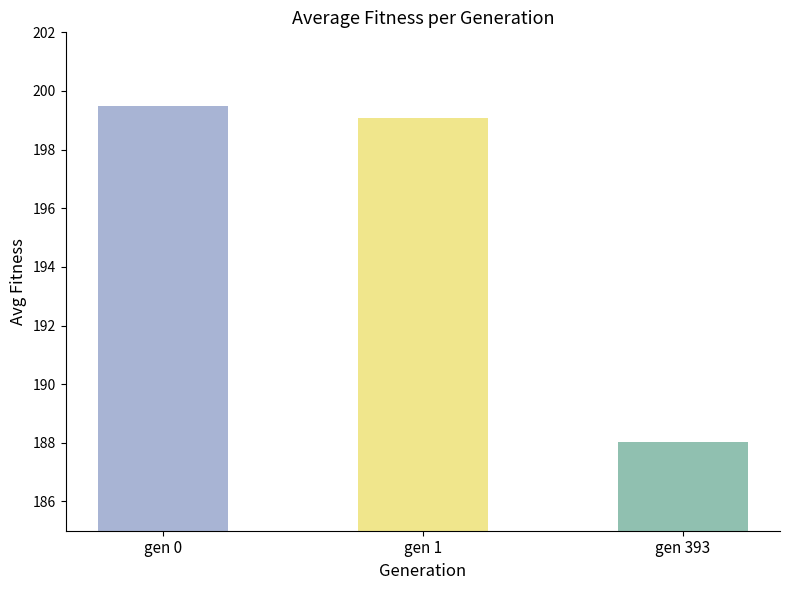

Are the bars grouped side by side (vs. stacked)?

No